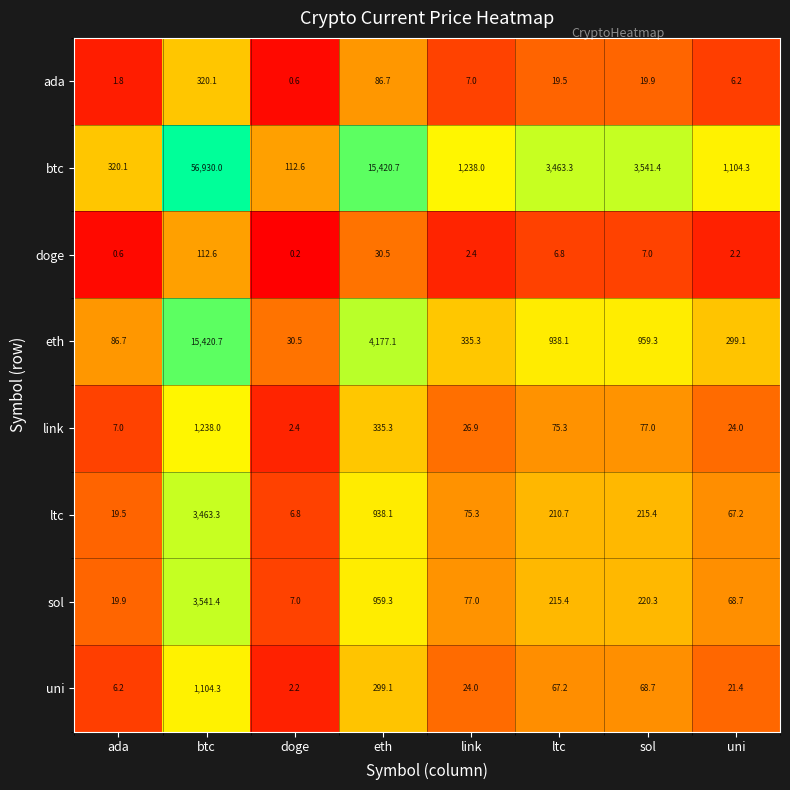

What is the spread (max minus min) of values at link?

1235.6